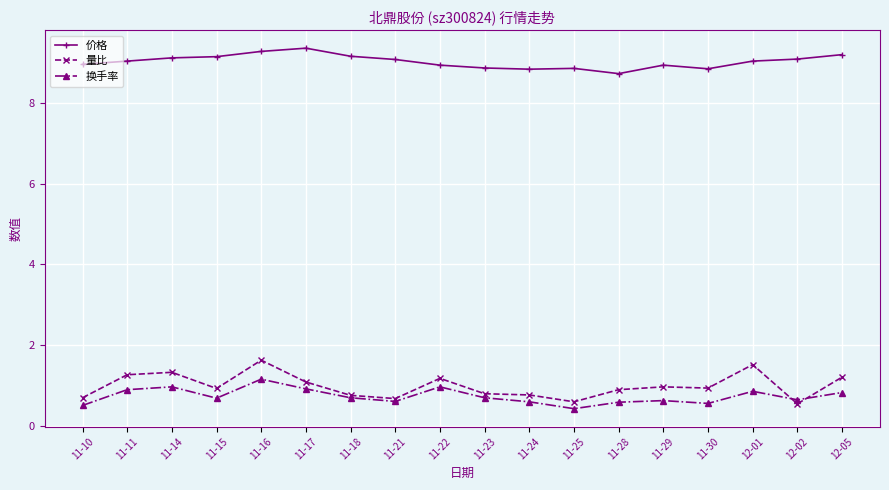

What is the sum of all 价格 values?

162.3